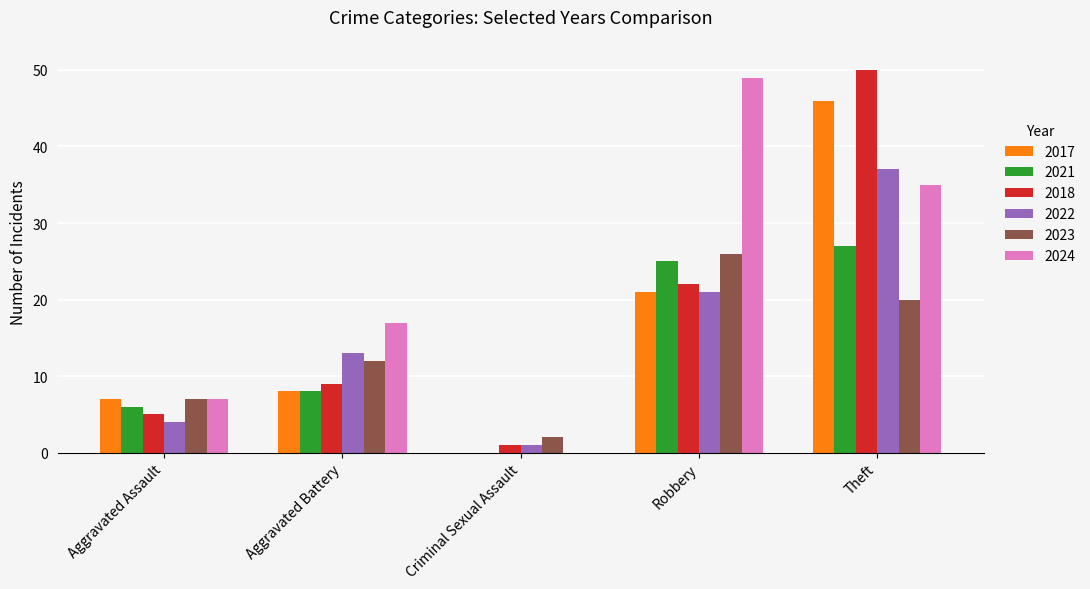

What is the sum of the 2022 values at Theft and Robbery?

58